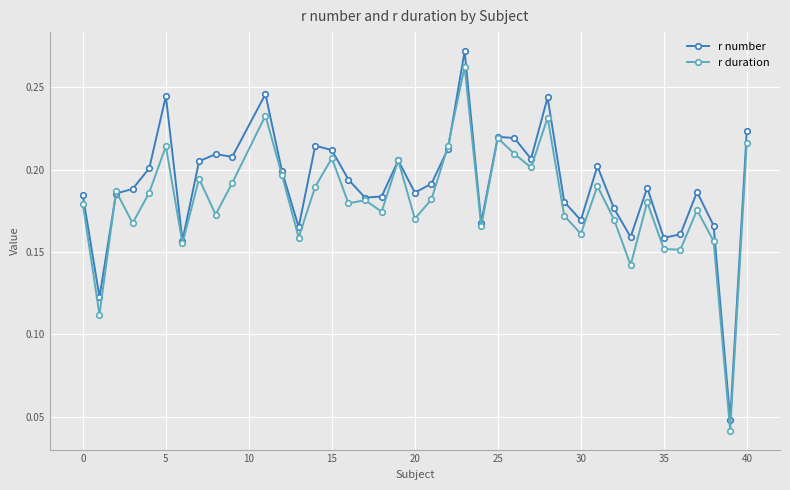

True or false: r duration has more than 0 interior local peaks.

True